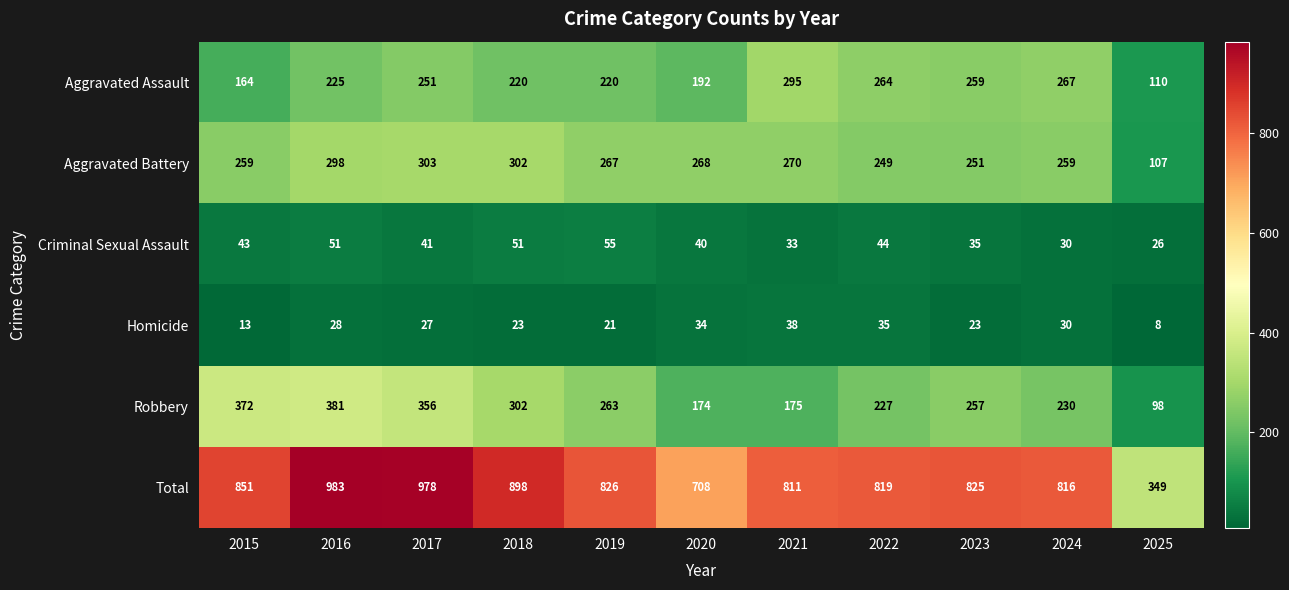

What is the sum of all Homicide values?

280